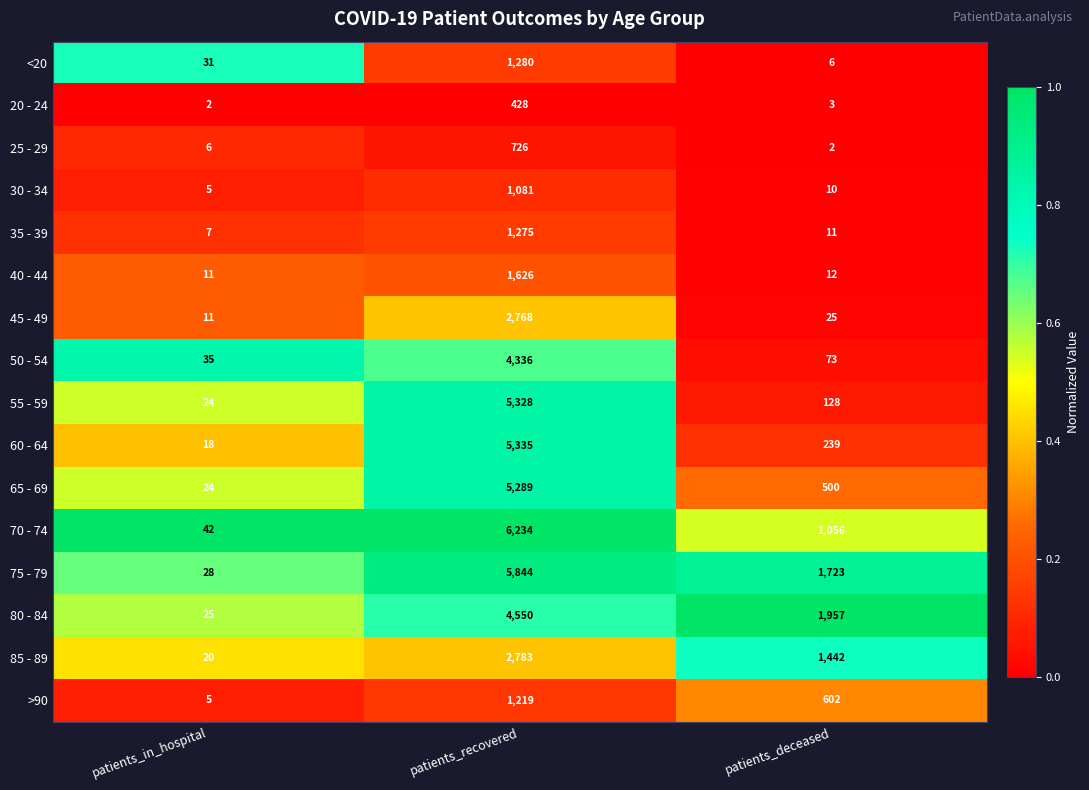

Where does the 85 - 89 series first go above 1442?

patients_recovered